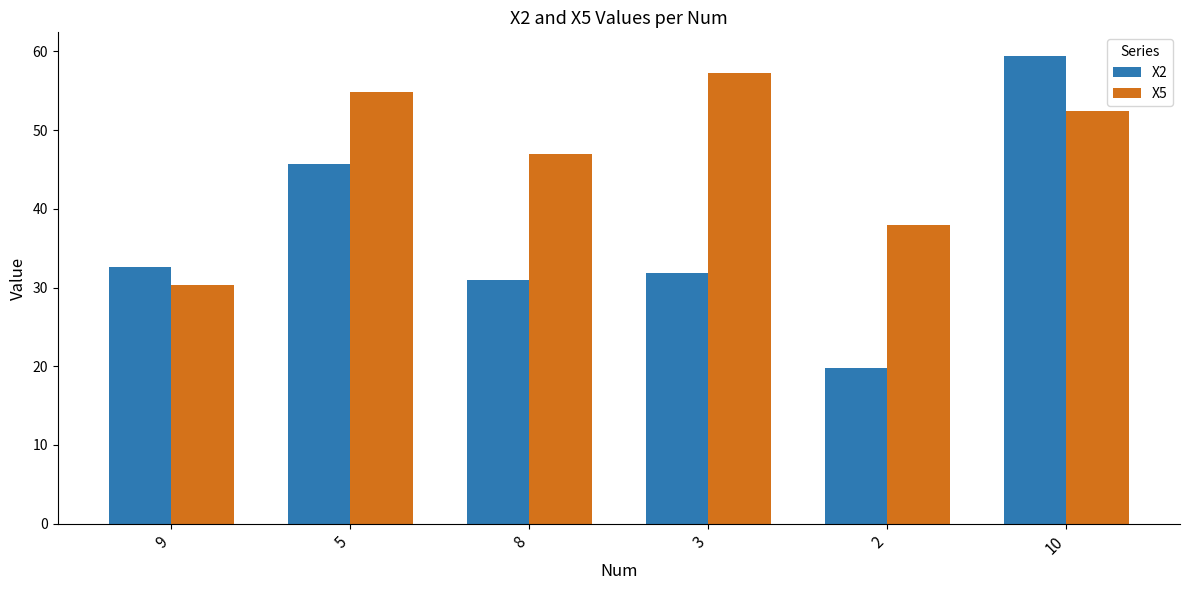

Reading right to left, extract all data points from this chart.

X2: 10=59.5	2=19.8	3=31.8	8=31.0	5=45.7	9=32.6
X5: 10=52.5	2=37.9	3=57.3	8=47.0	5=54.8	9=30.3